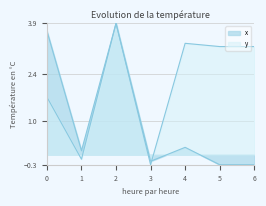

How many interior local peaks does the y series have?

2